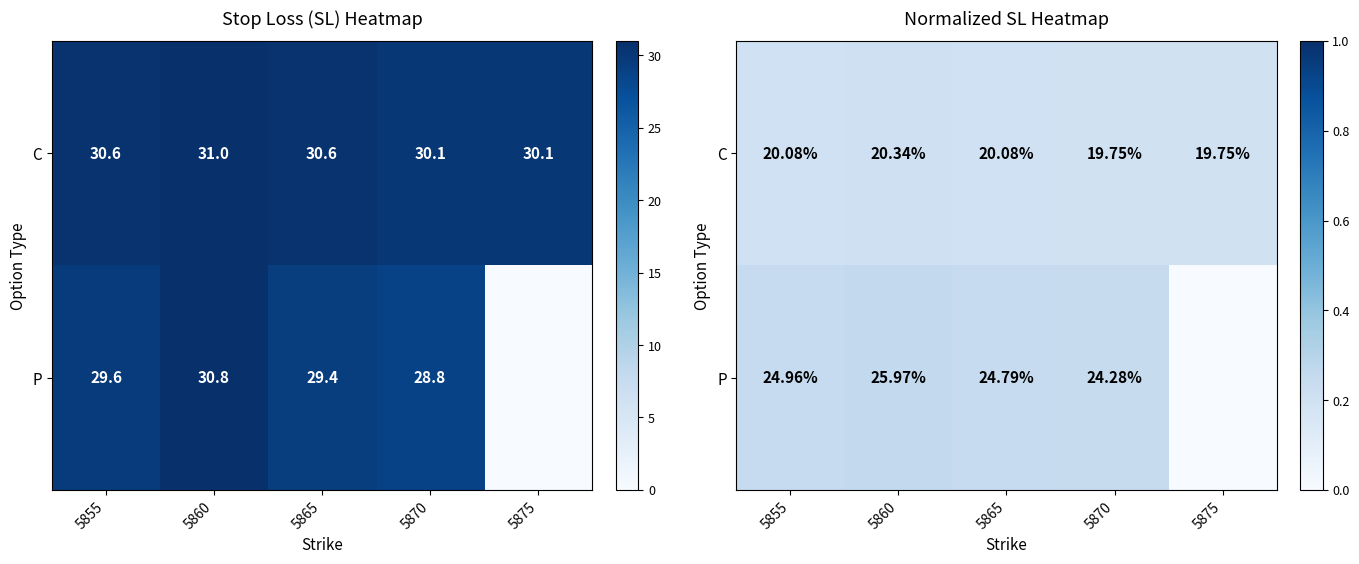

Is the value of C at 5865 greater than the value of P at 5875?

Yes